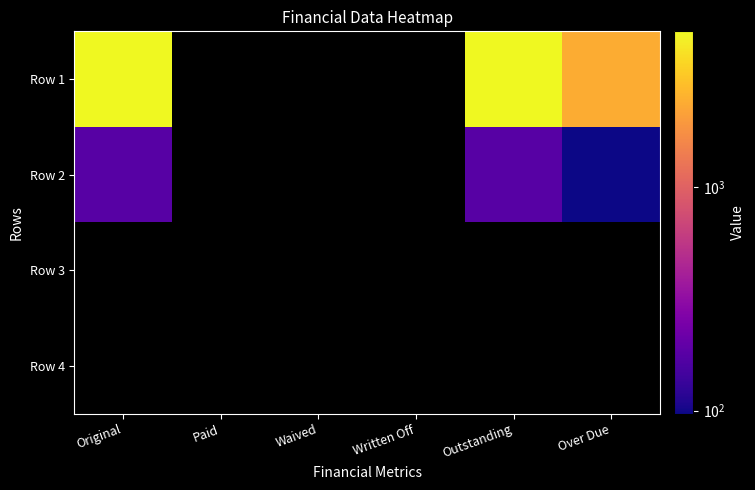

Is it true that Row 1 equals 636.7 at Over Due?

False